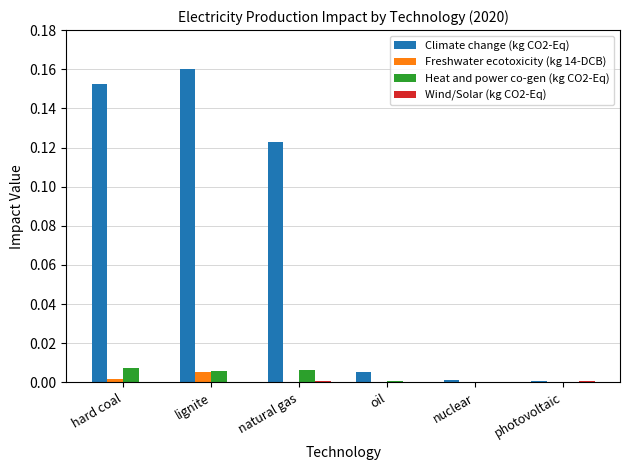

Does the chart contain stacked bars?

No